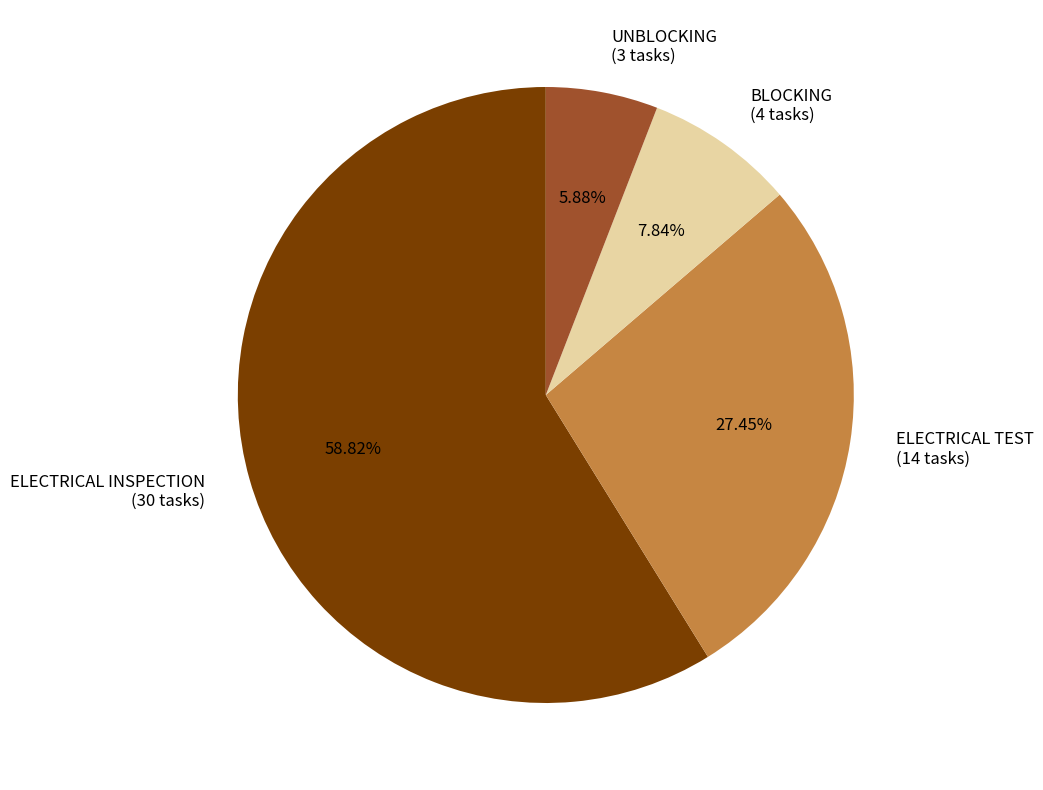

Approximately how many times larger is the value at BLOCKING (4 tasks) compared to UNBLOCKING (3 tasks)?

1.3